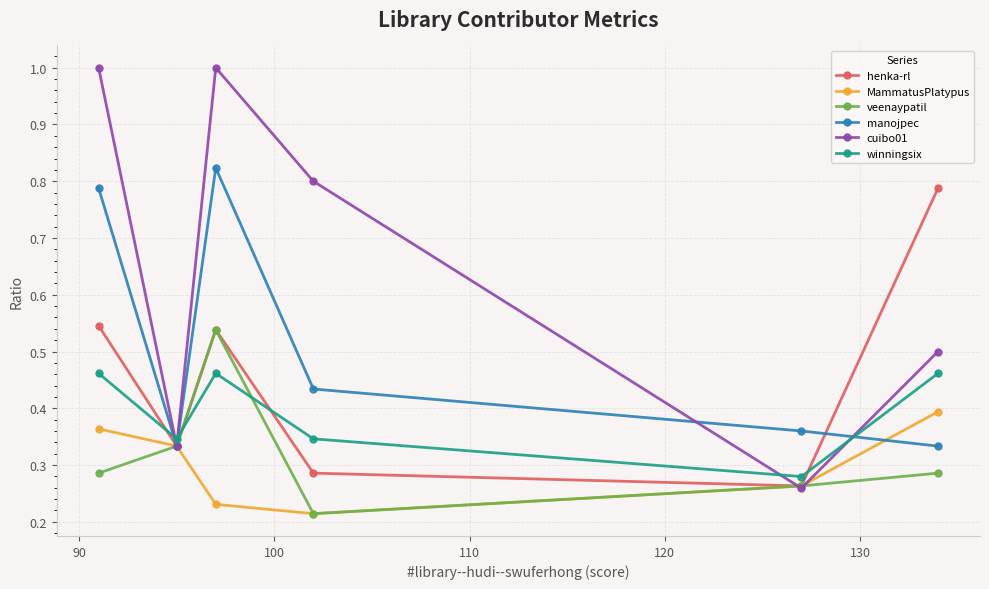

In manojpec, how many points are lower than both neighbors (excluding endpoints)?

1